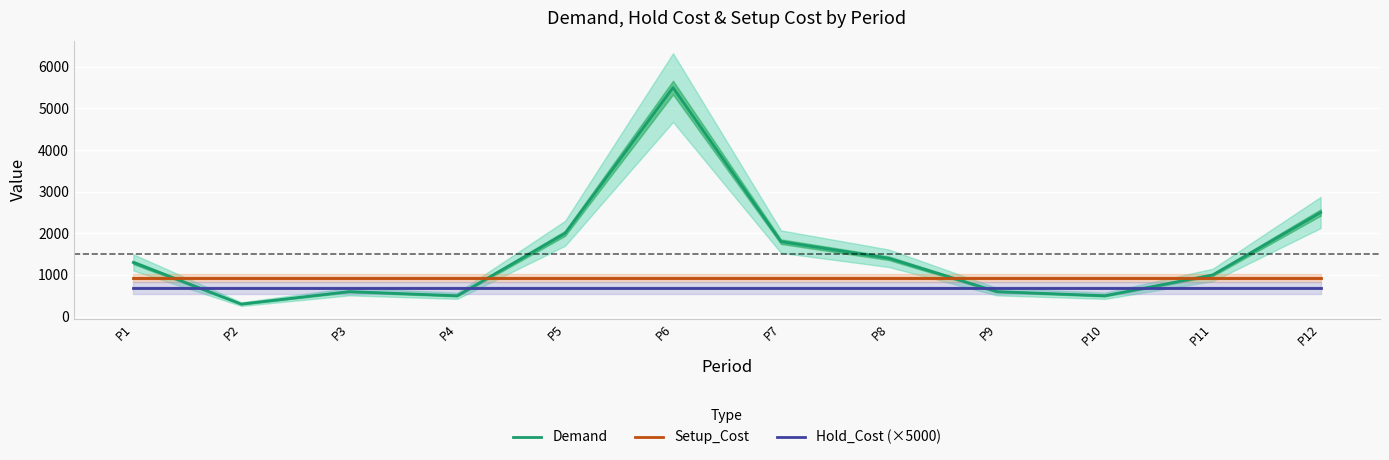

At which category does the chart reach its minimum across all series?

P2